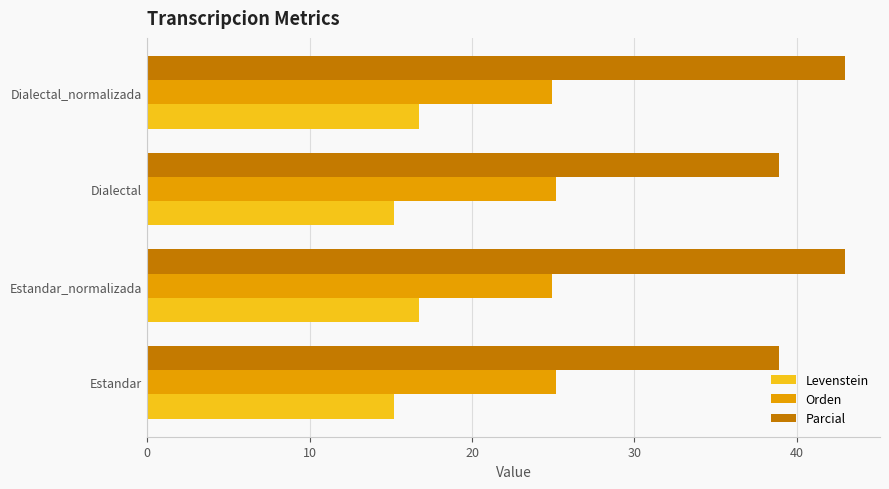

How many data points in Levenstein are above 16?

2